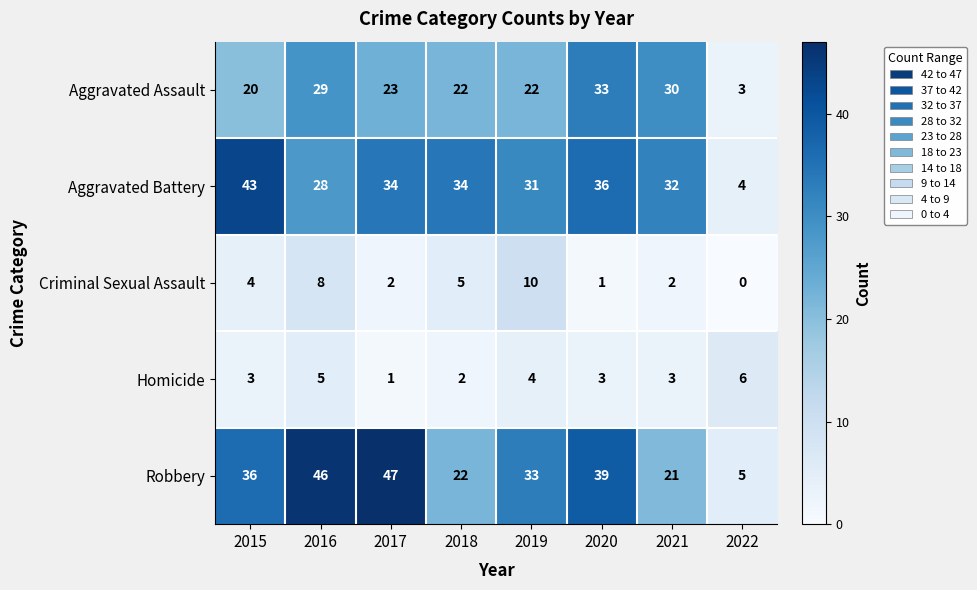

Is it true that Robbery equals 22 at 2018?

True